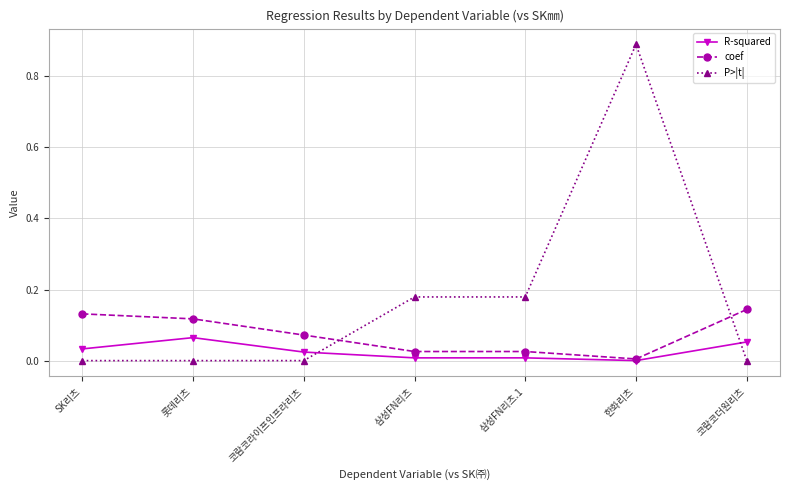

Where do P>|t| and coef first cross each other?

코람코라이프인프라리츠 and 삼성FN리츠